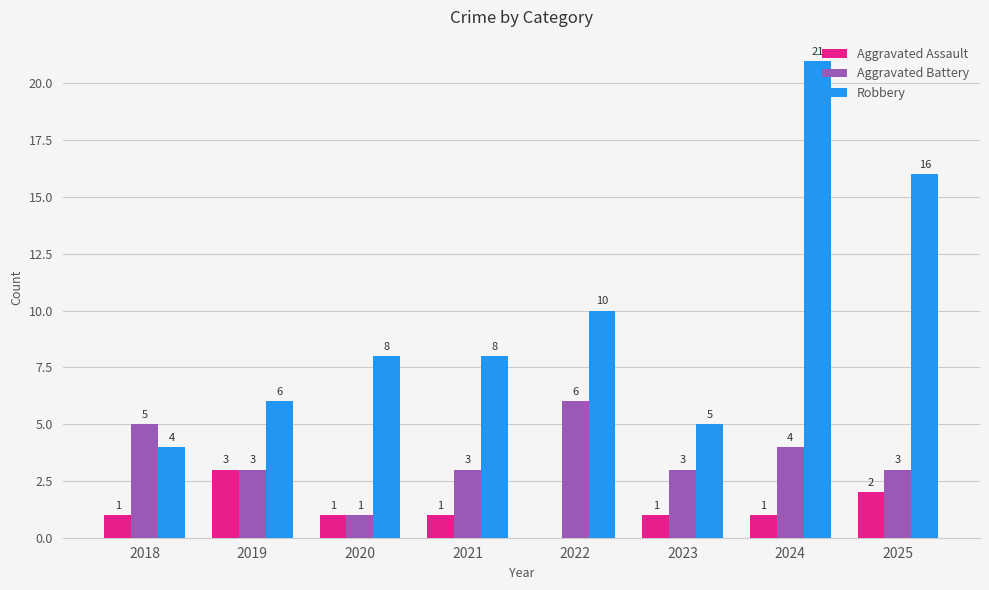

How many series are shown in this chart?

3